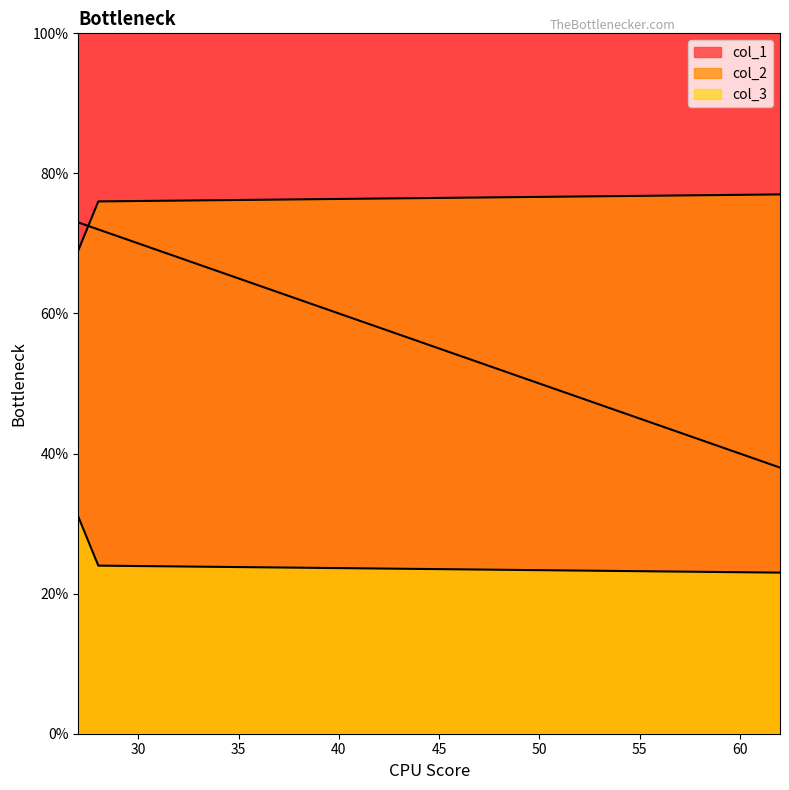

What is the difference between the highest and lowest values at 27?

42